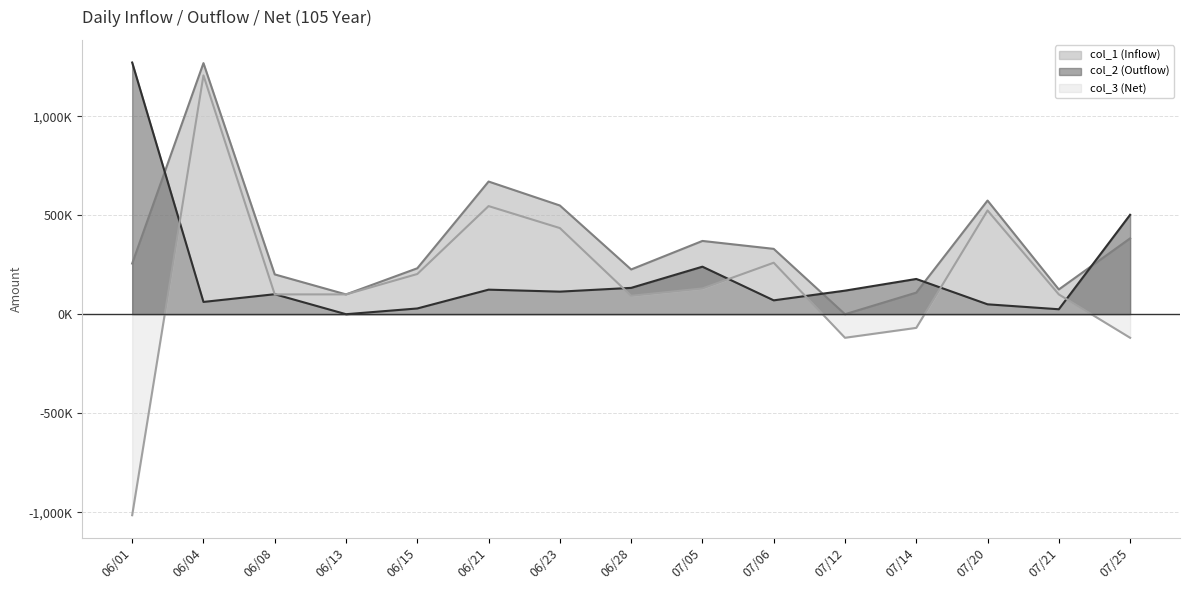

How many times do col_2 (Outflow) line and col_3 (Net) line cross each other?

8